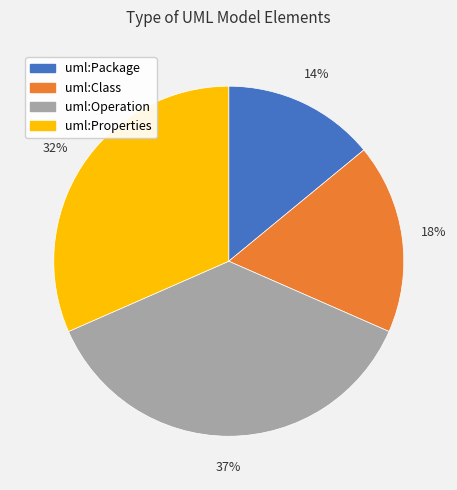

Which category has the smallest portion of the pie?

uml:Package